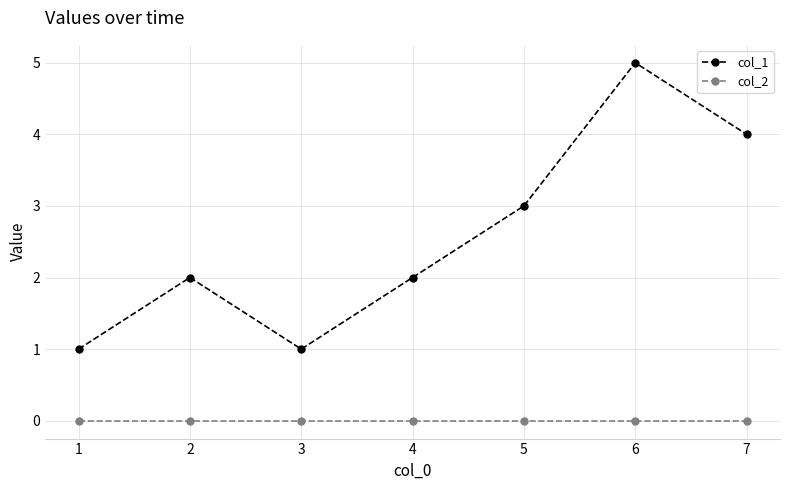

Is the value of col_1 at 7 greater than the value of col_2 at 2?

Yes